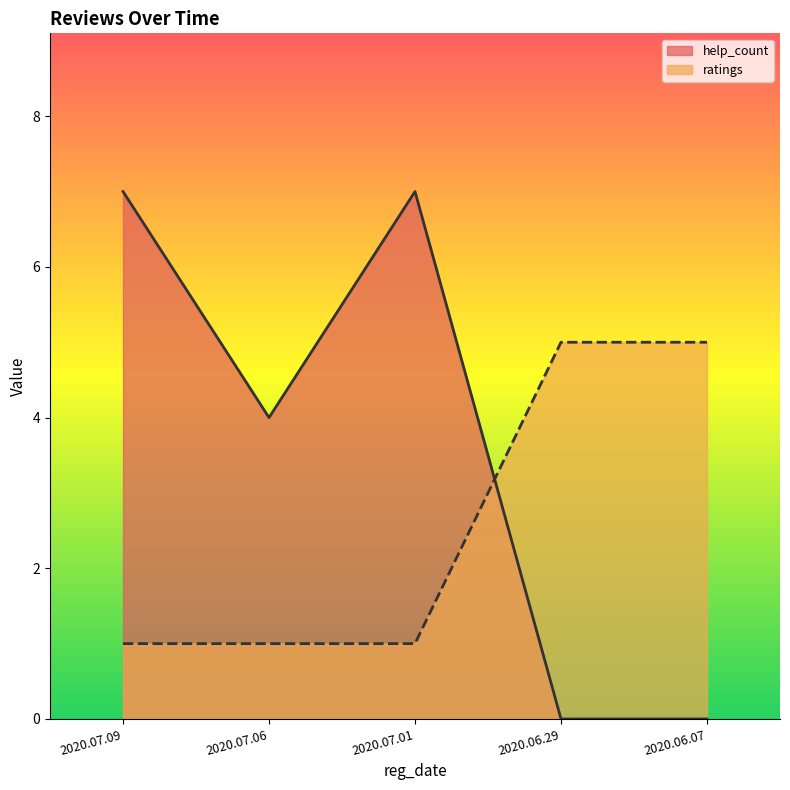

How many categories are shown in the chart?

5